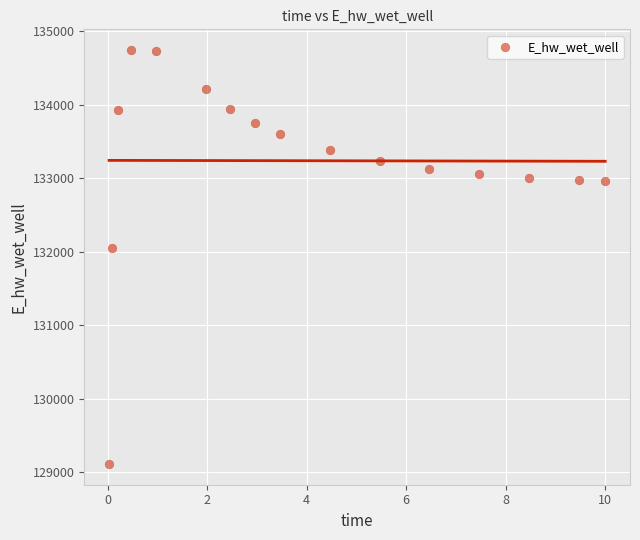

What Y value in the scatter plot is closest to 131928?

132051.3